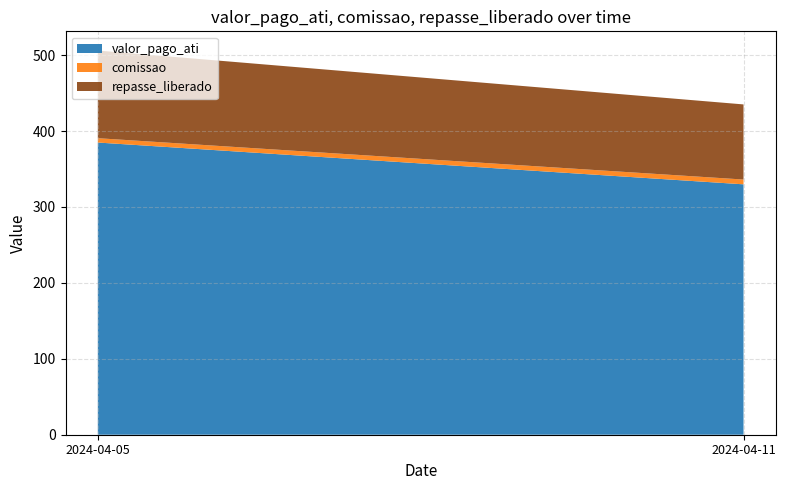

Reading right to left, transcribe the values for valor_pago_ati.

329.8	384.8